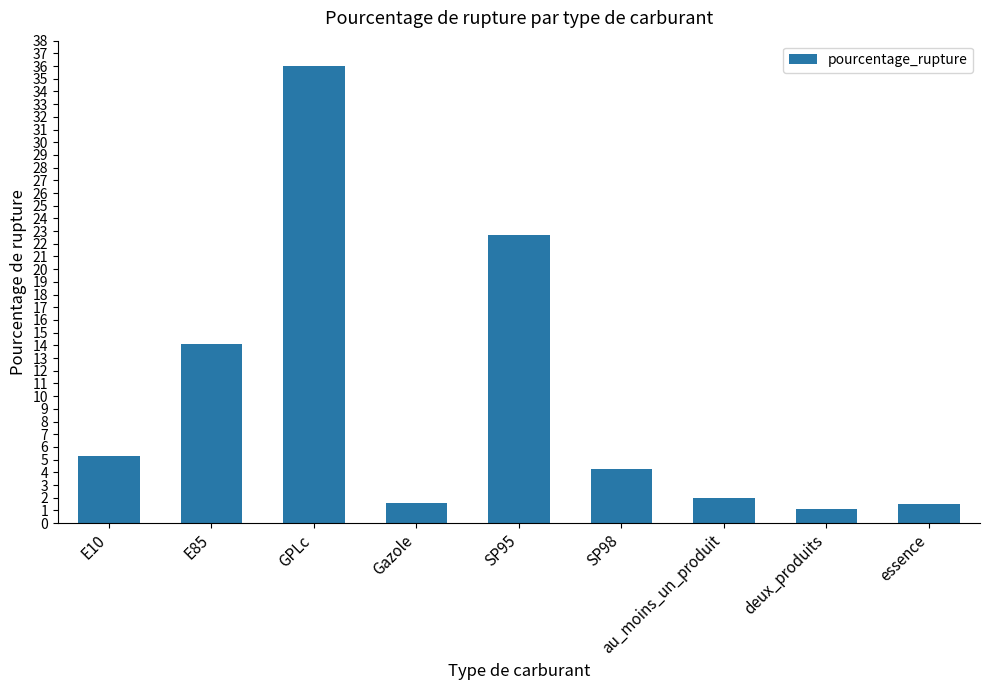

What is the label of the 9th bar from the left?

essence